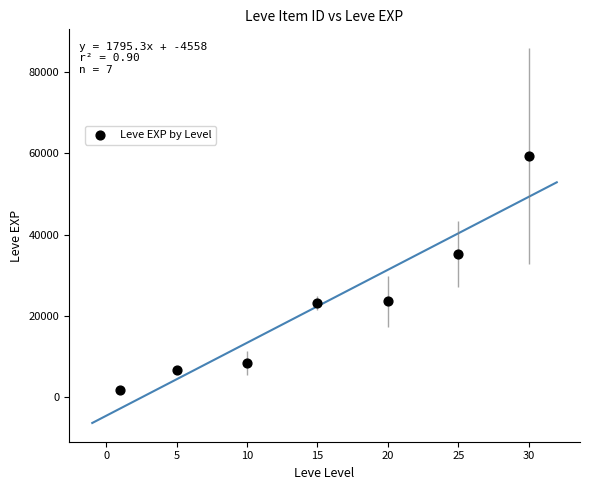

What is the average Y value?

22628.3